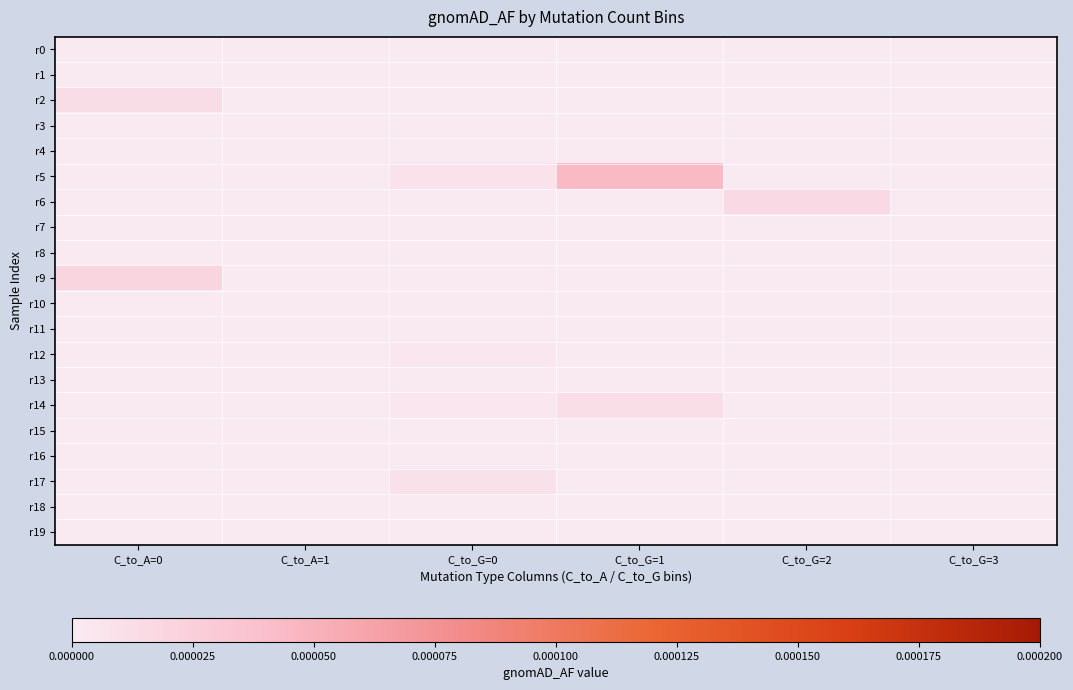

How many series are shown in this chart?

20